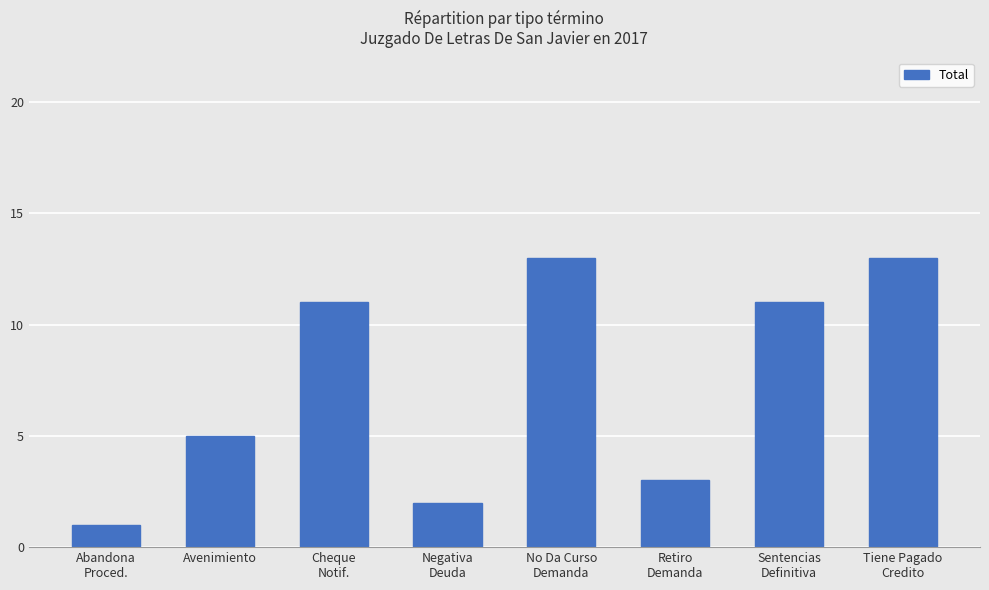

What is the difference between the maximum and minimum values?

12